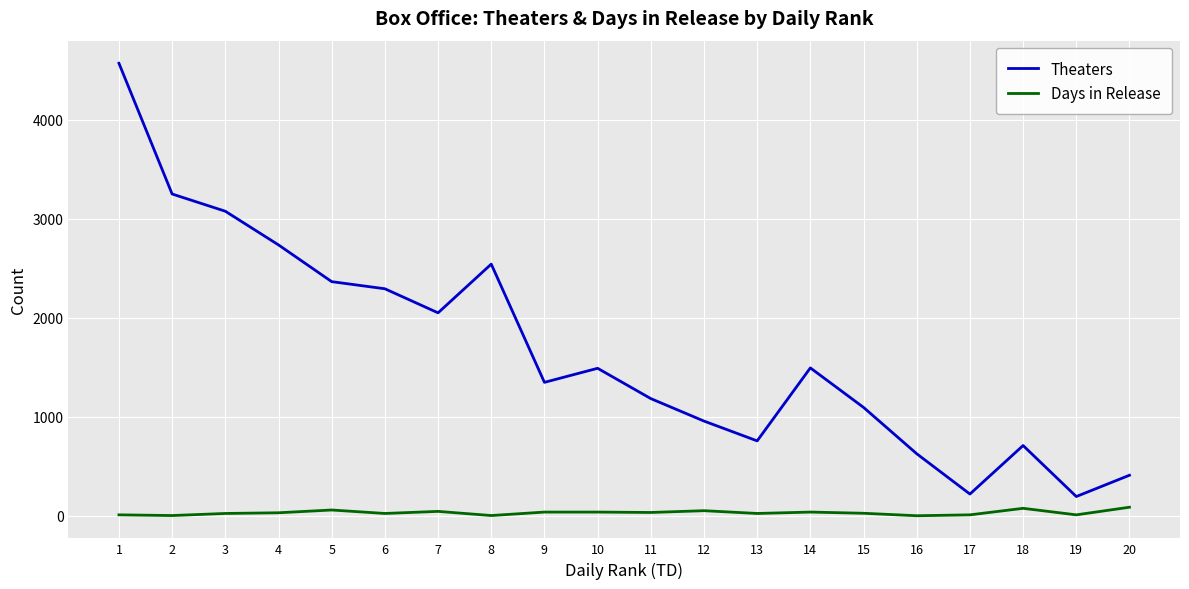

Between 3 and 6, which series saw the biggest shift?

Theaters